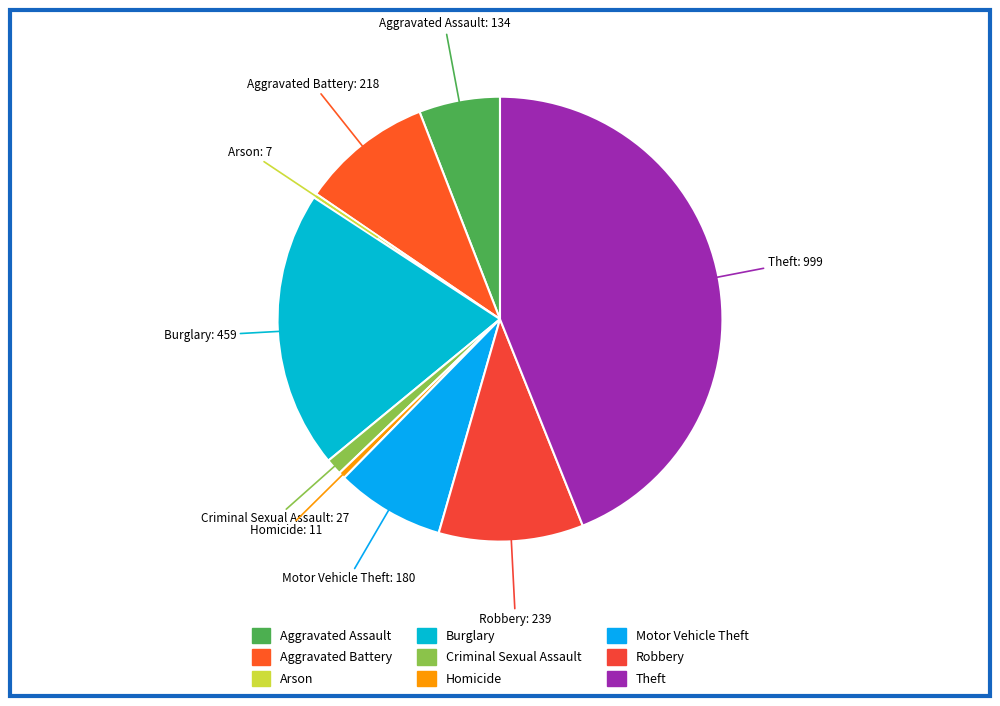

Do Burglary and Homicide together represent more than half of the pie?

No